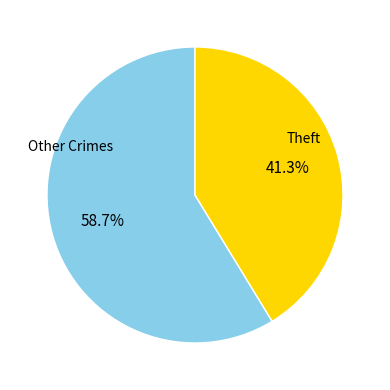

Between Theft and Other Crimes, which is larger?

Other Crimes